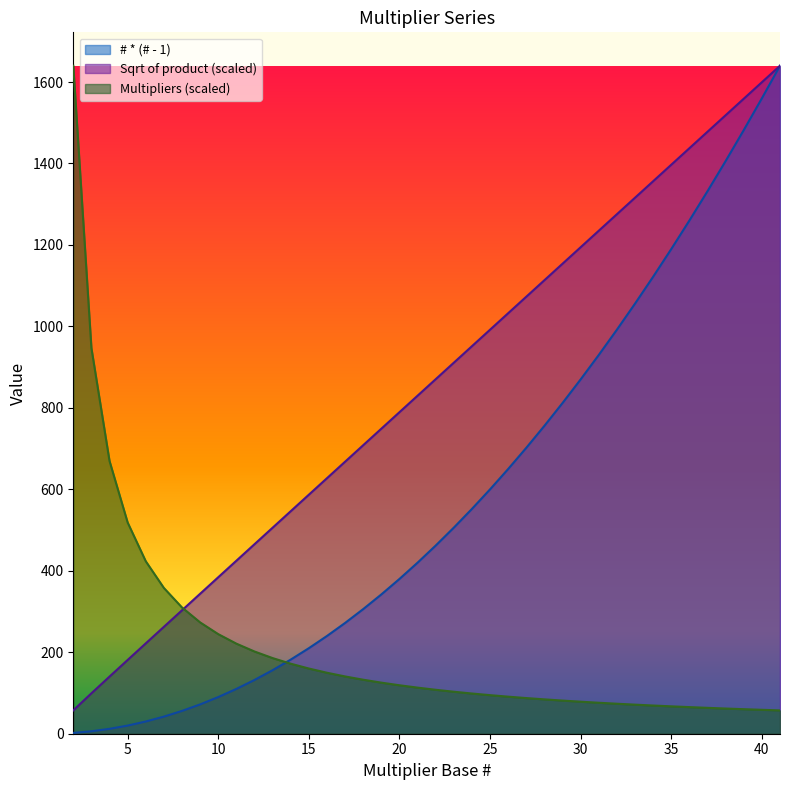

What is the sum of all Multipliers values?

8657.0